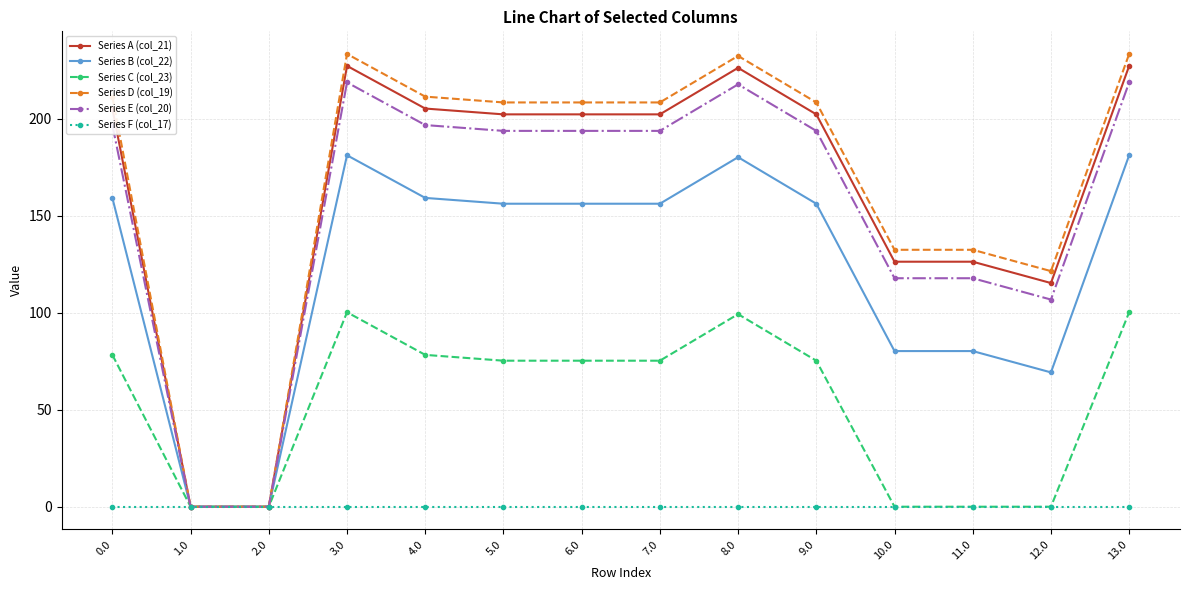

True or false: Series D (col_19) has a value of 53.3 at 3.0.

False